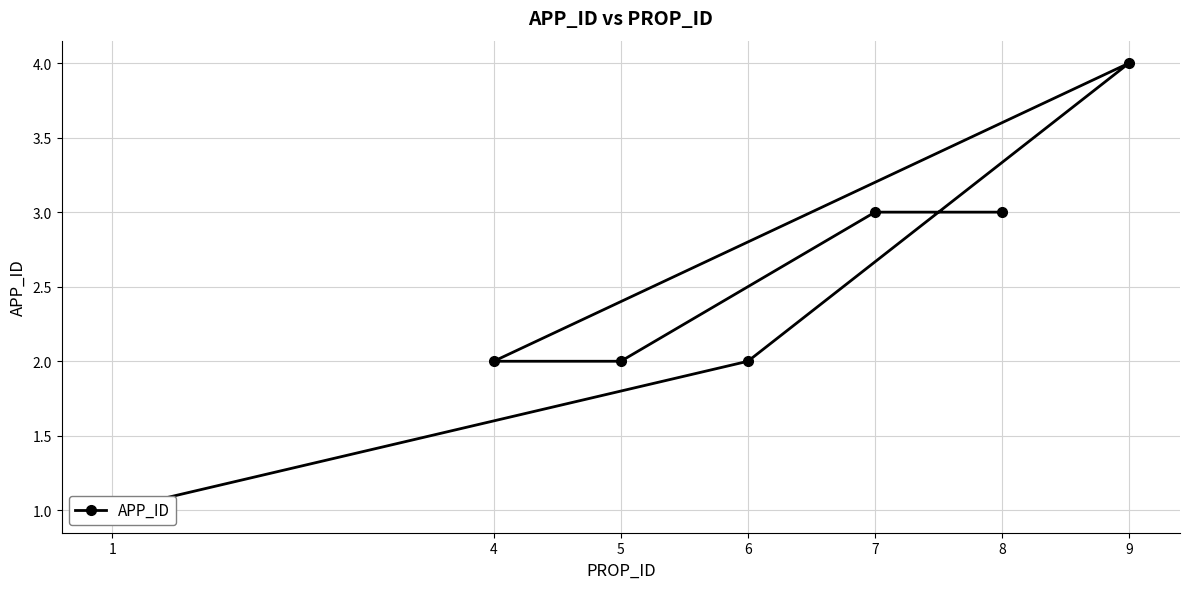

Which label corresponds to the largest value in the chart?

9